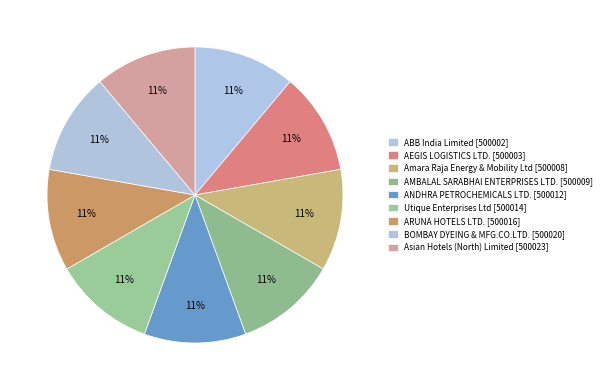

Which slice is the smallest?

ABB India Limited